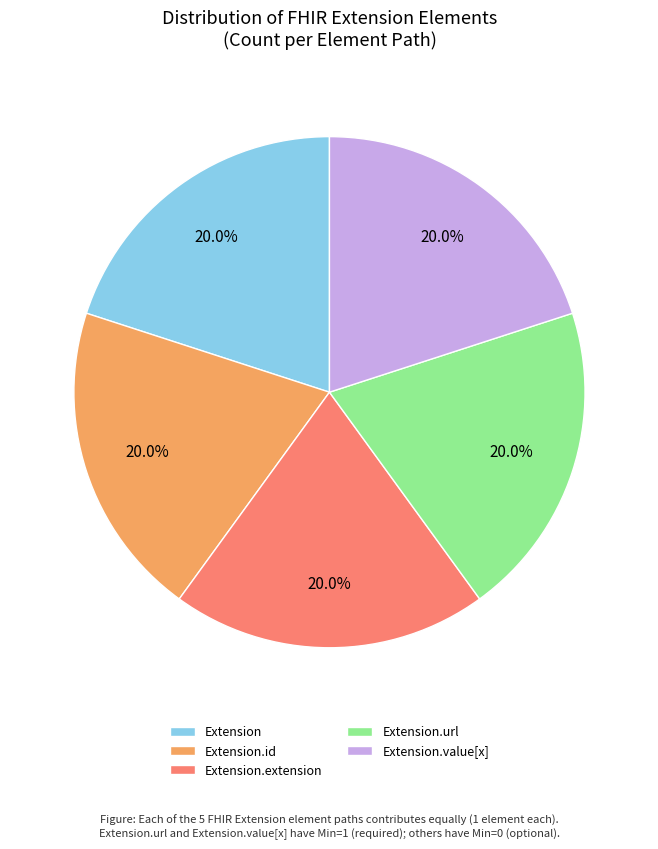

To the nearest percent, what is the average slice percentage?

20%